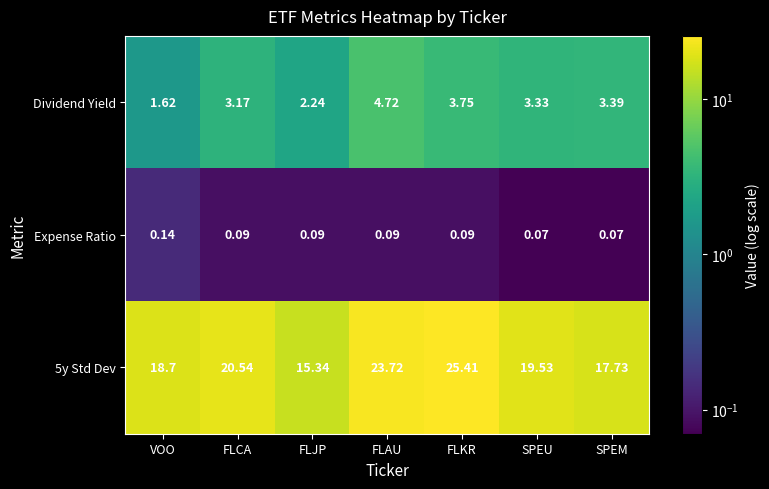

Which series changed the most between VOO and FLKR?

5y Std Dev